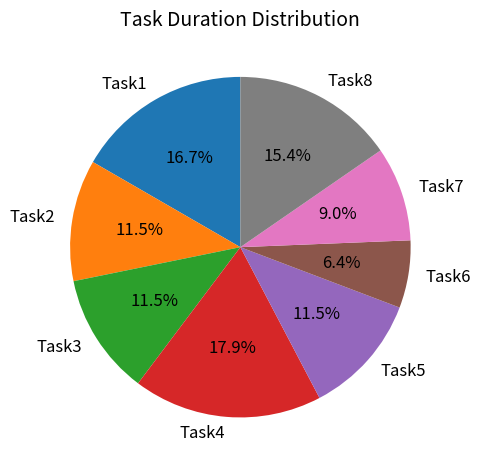

Does Task6 represent more than half of the total?

No